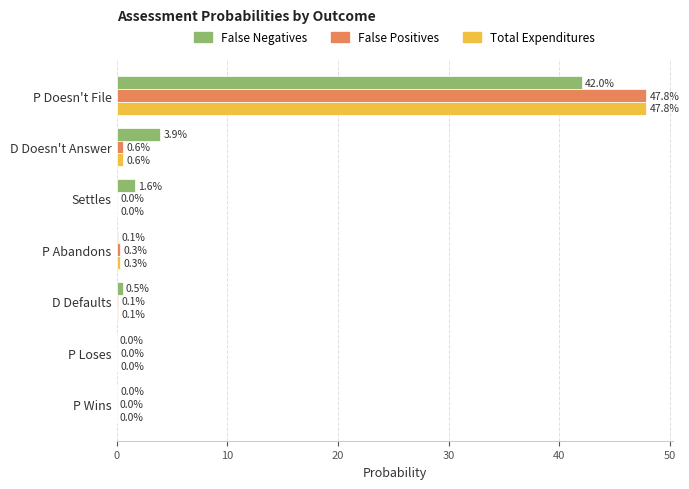

The value of Total Expenditures at Settles is 0.0. True or false?

True